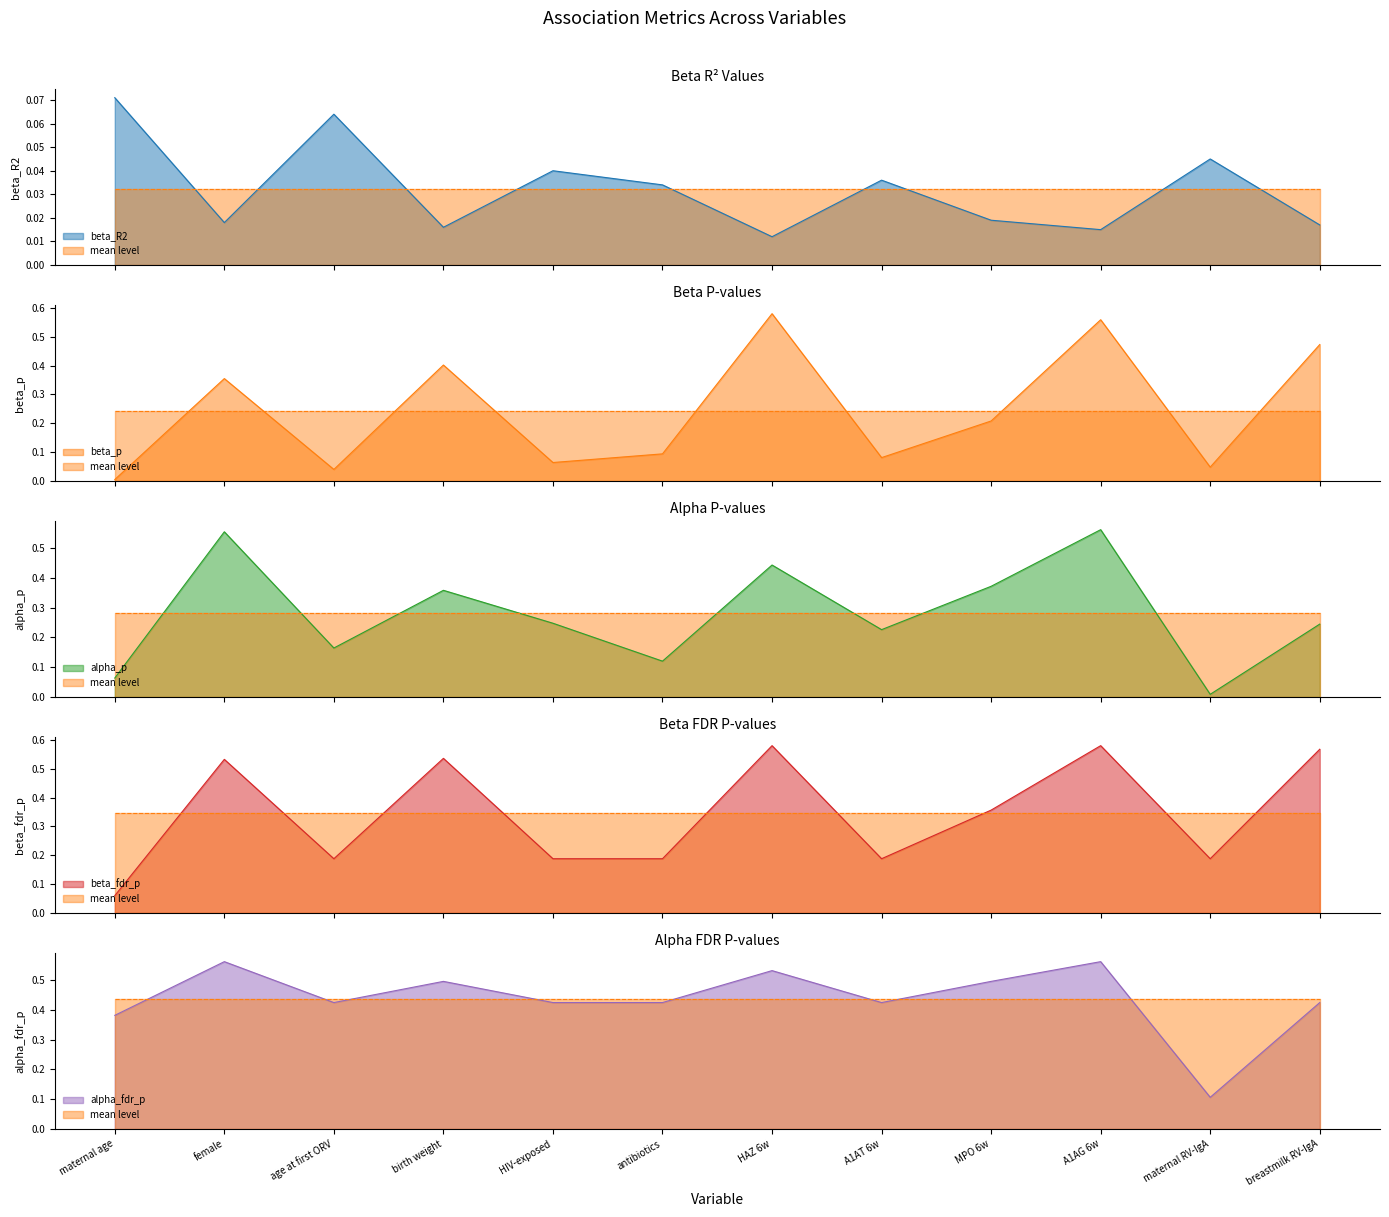

Rank the categories by beta_R2 value from lowest to highest.

HAZ 6w, A1AG 6w, birth weight, breastmilk RV-IgA, female, MPO 6w, antibiotics, A1AT 6w, HIV-exposed, maternal RV-IgA, age at first ORV, maternal age